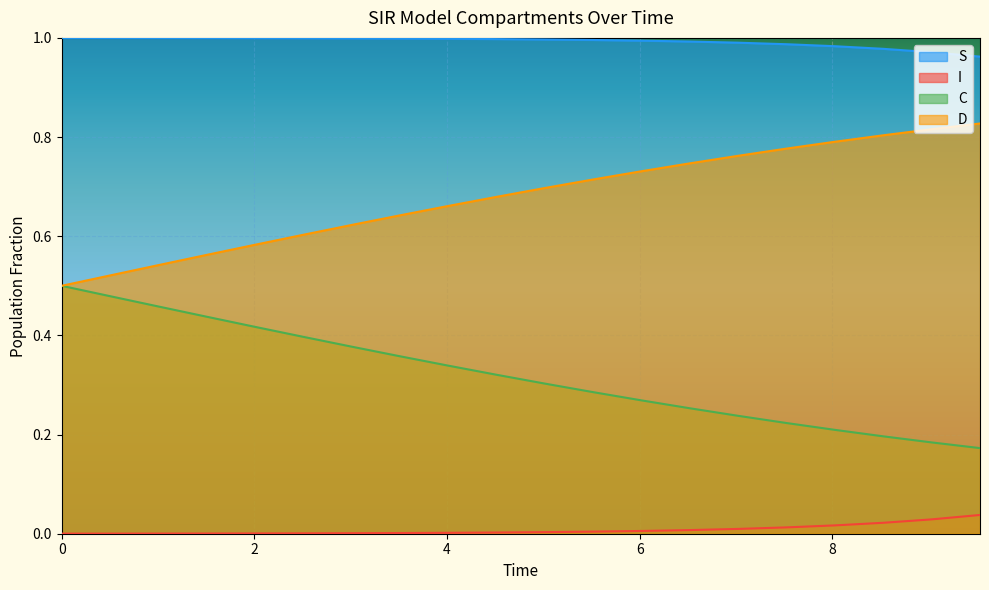

Rank the series by their maximum value, from lowest to highest.

I, C, D, S